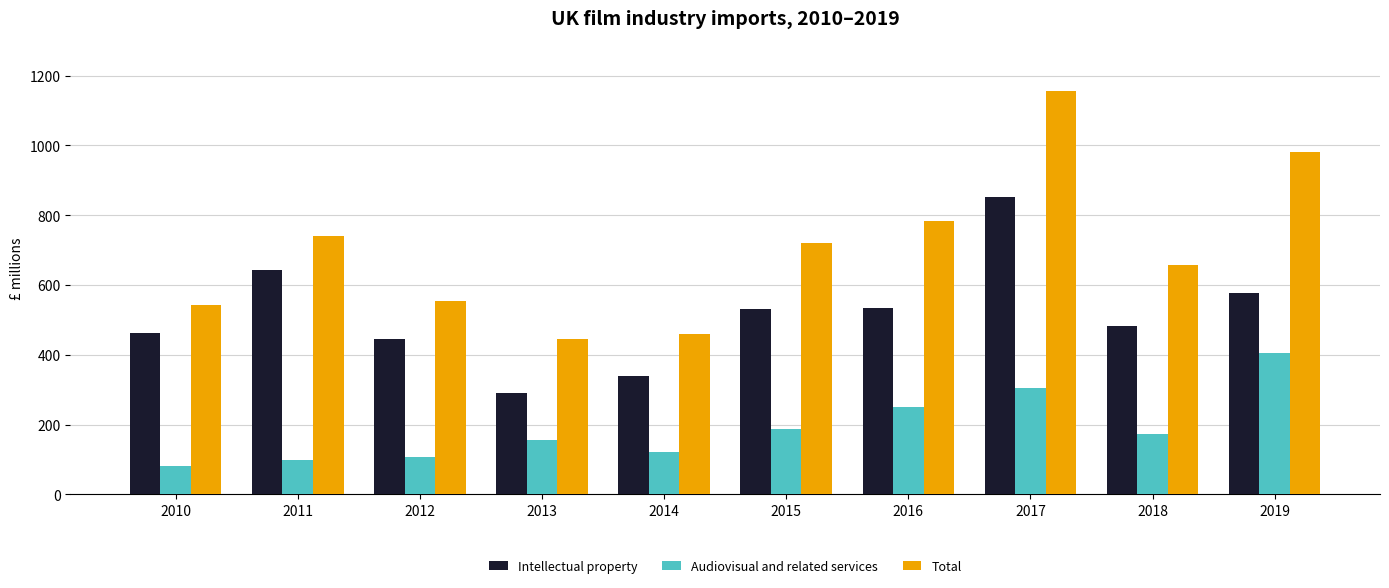

Read the Total value at 2011.

740